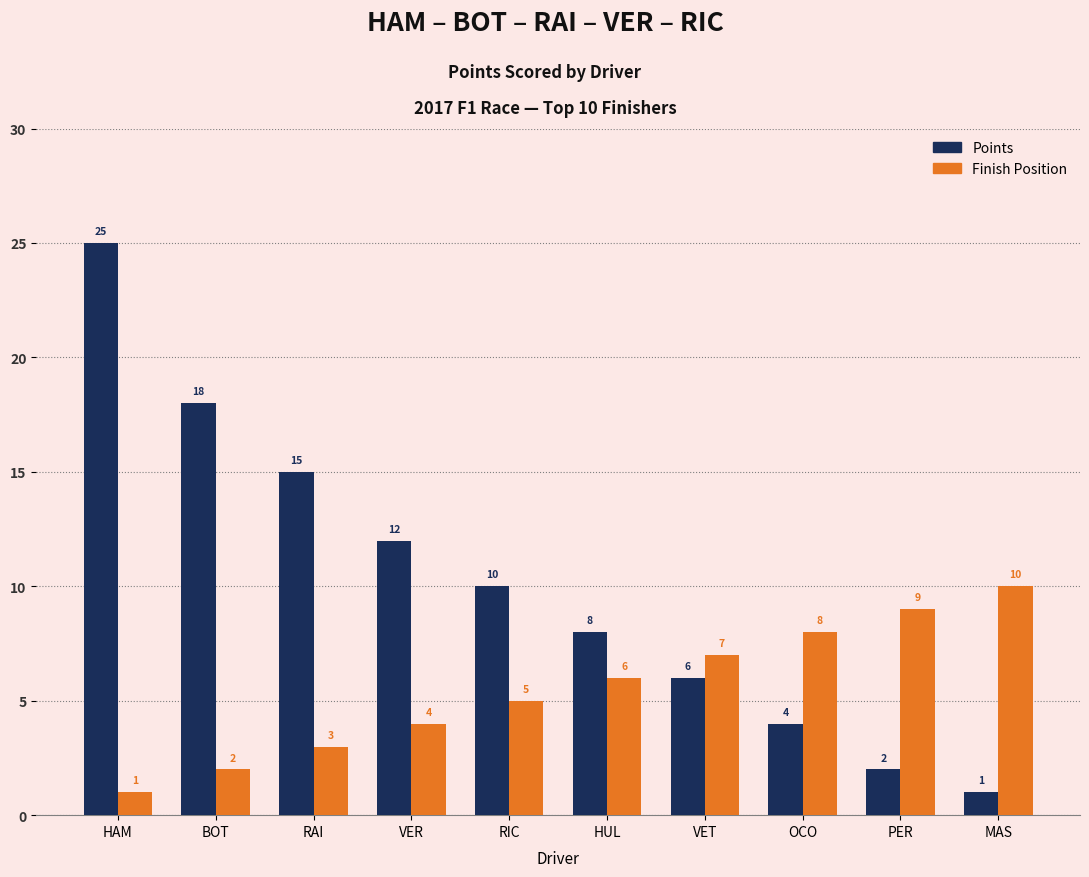

What is the difference between the highest and lowest values at BOT?

16